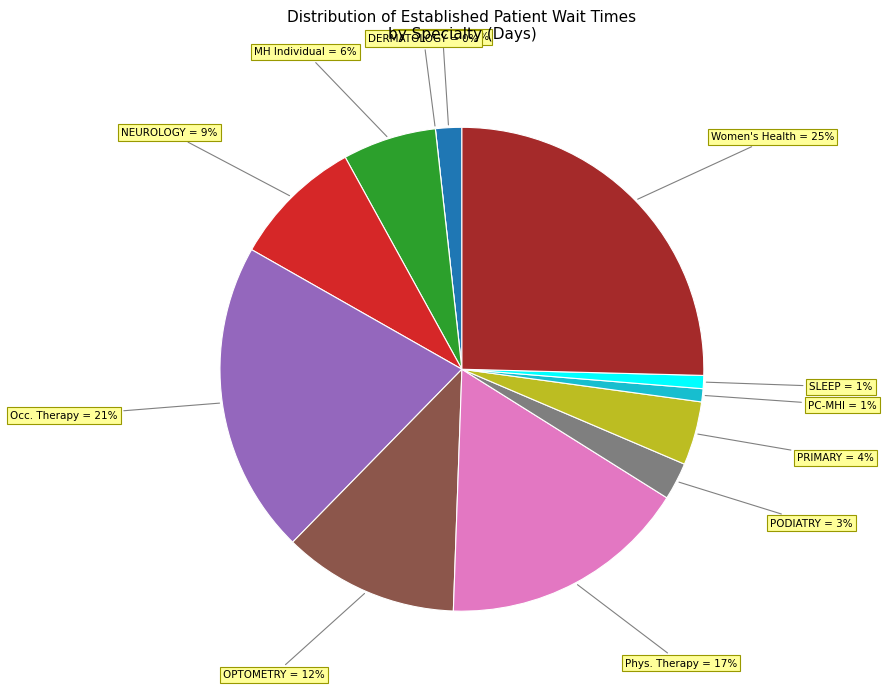

Rank the categories by value from lowest to highest.

DERMATOLOGY, PRIMARY CARE - MENTAL HEALTH INTEGRATED, SLEEP MEDICINE, AUDIOLOGY, PODIATRY, PRIMARY CARE, MENTAL HEALTH INDIVIDUAL, NEUROLOGY, OPTOMETRY, PHYSICAL THERAPY, OCCUPATIONAL THERAPY, WOMEN'S HEALTH